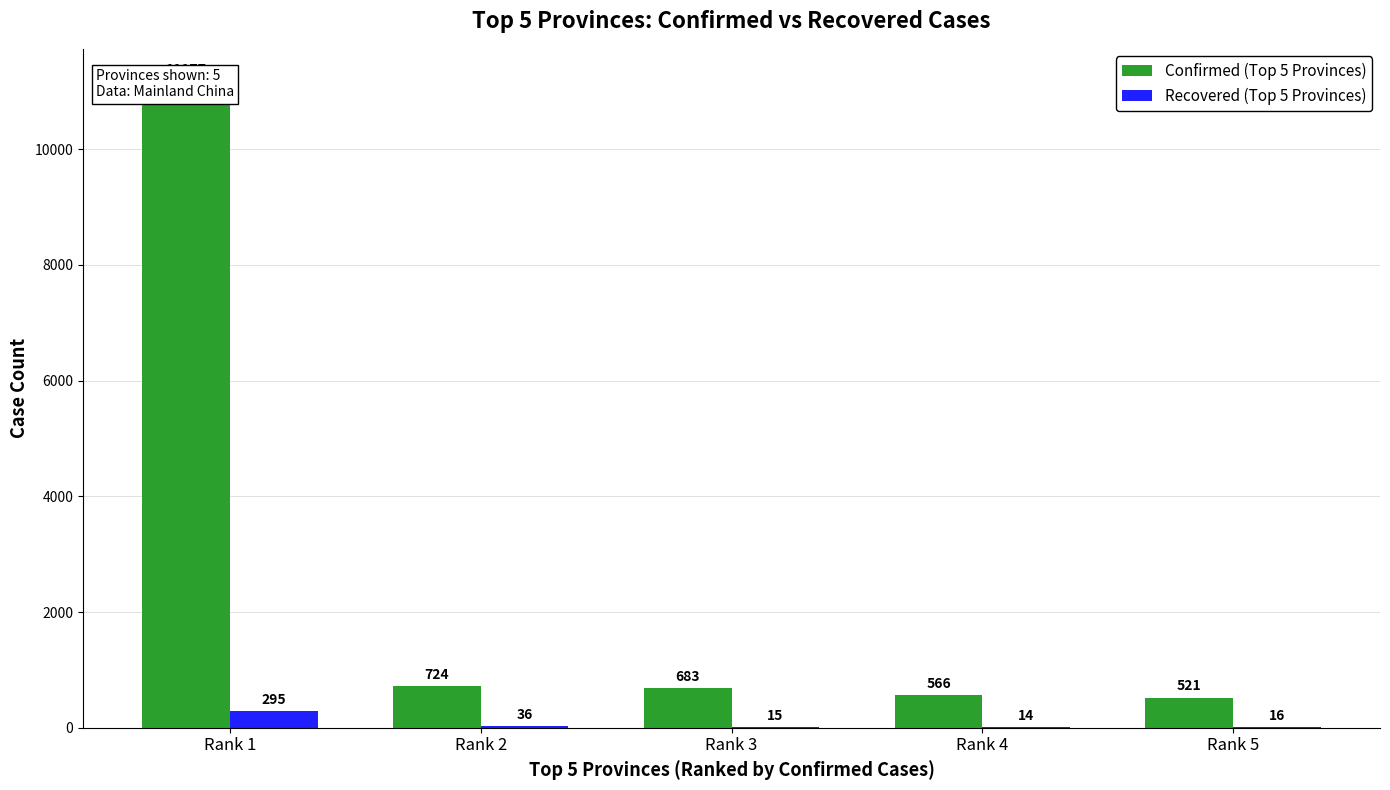

Reading left to right, list all the values displayed in this chart.

Confirmed: Rank 1=11177	Rank 2=724	Rank 3=683	Rank 4=566	Rank 5=521
Recovered: Rank 1=295	Rank 2=36	Rank 3=15	Rank 4=14	Rank 5=16